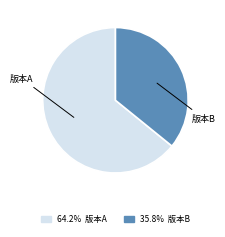

Is there a majority slice in this chart?

Yes